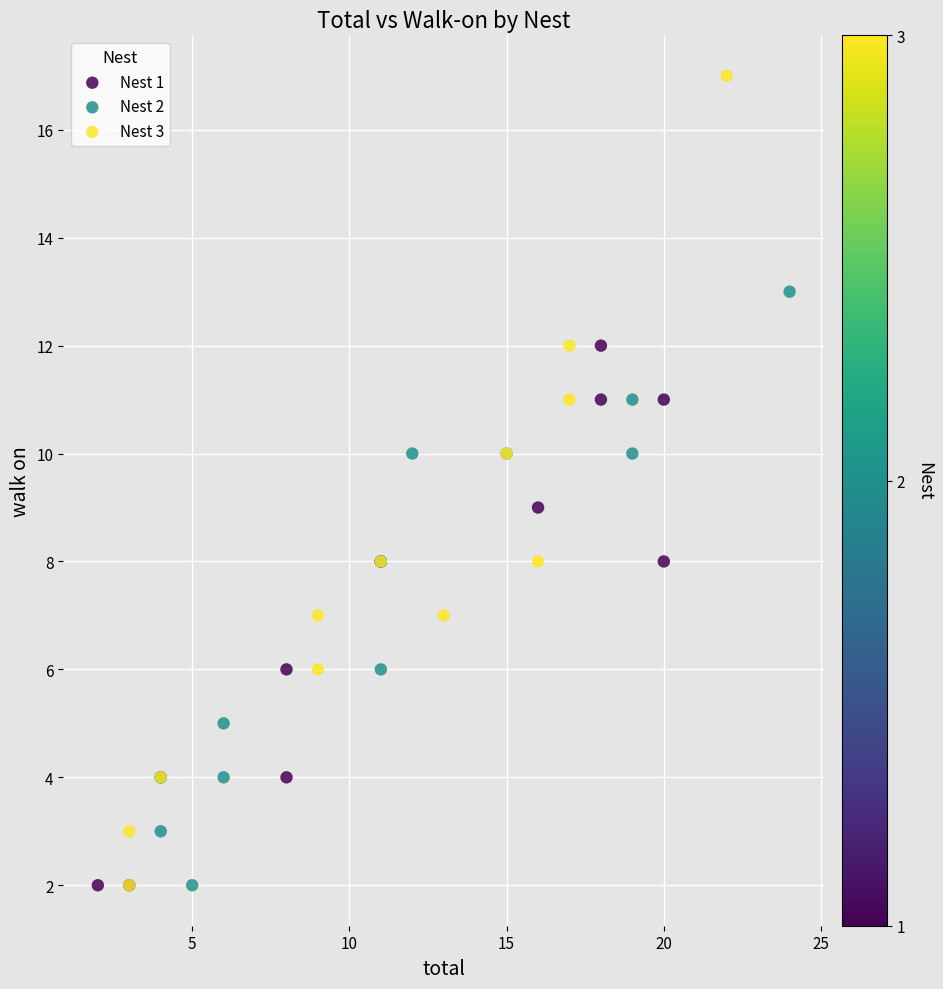

Which series has the widest spread of Y values?

Nest 3